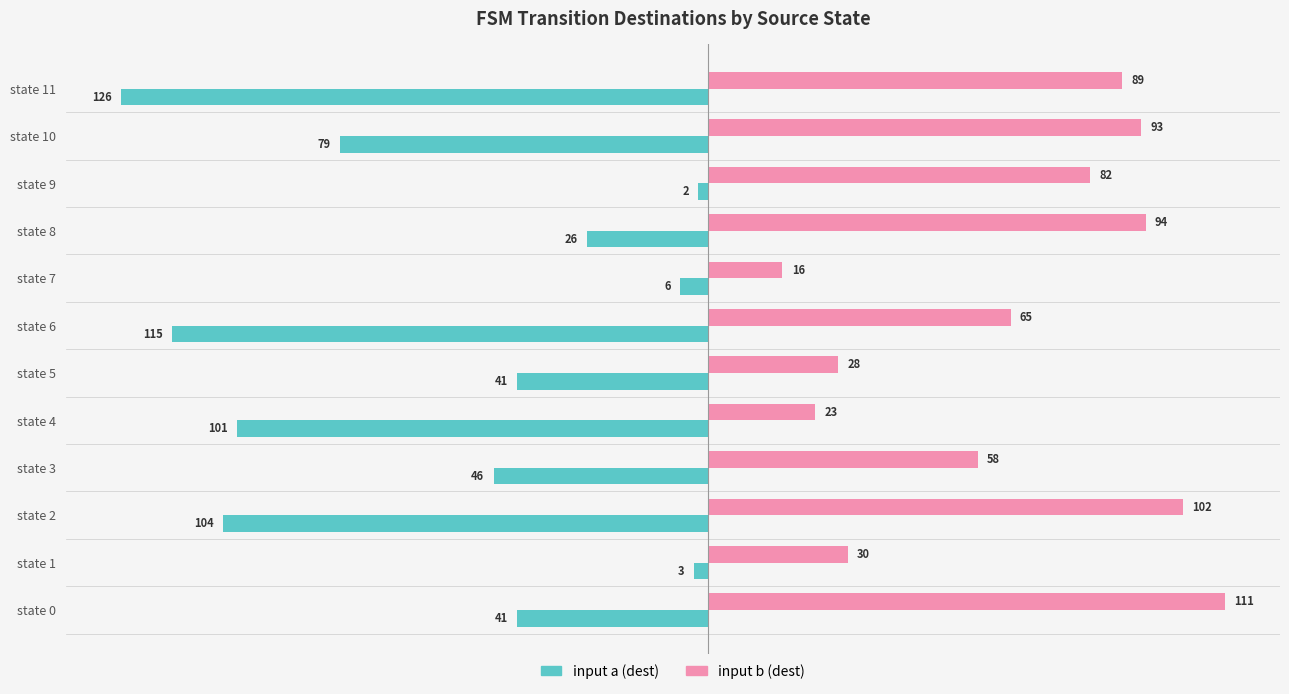

What is the lowest value of the input a (dest) series?

-126